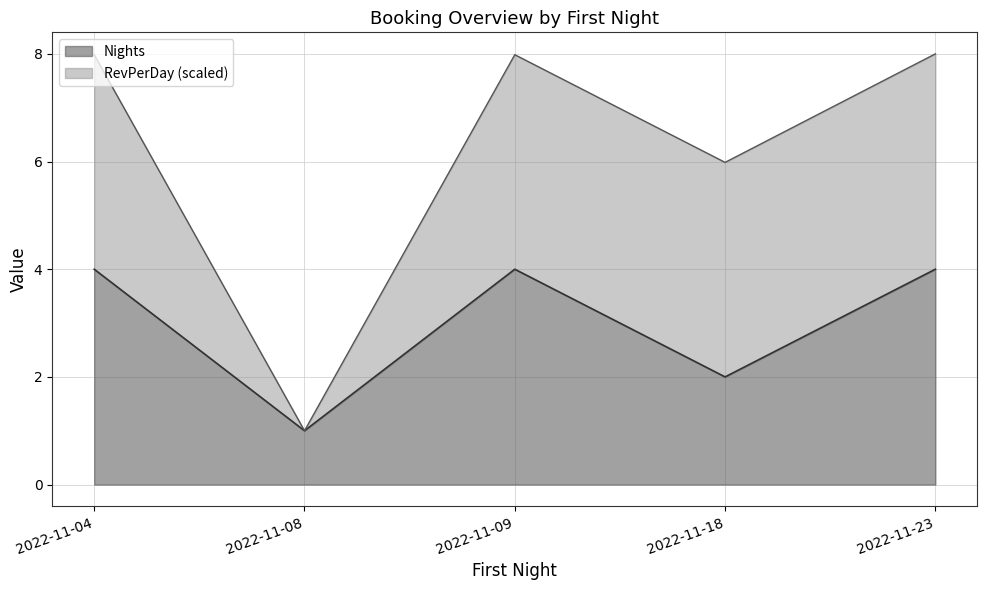

What is the sum of the values at 2022-11-09 and 2022-11-08?

5